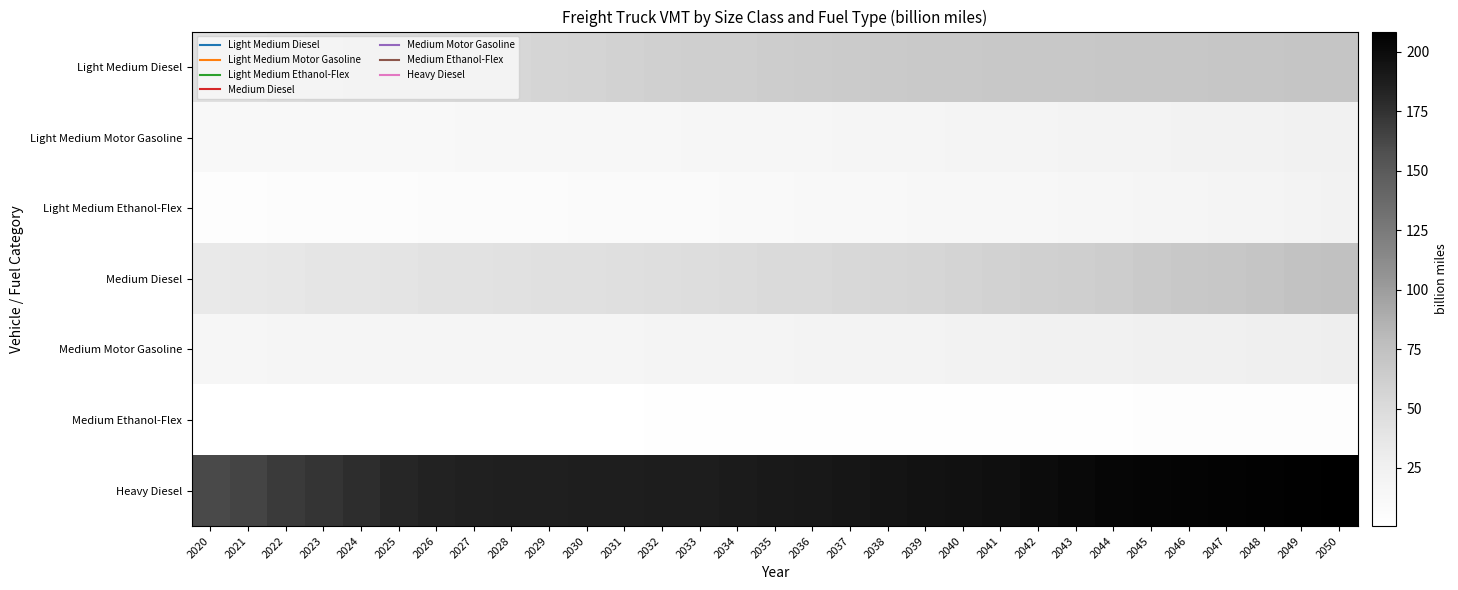

Count the number of categories in the chart.

31